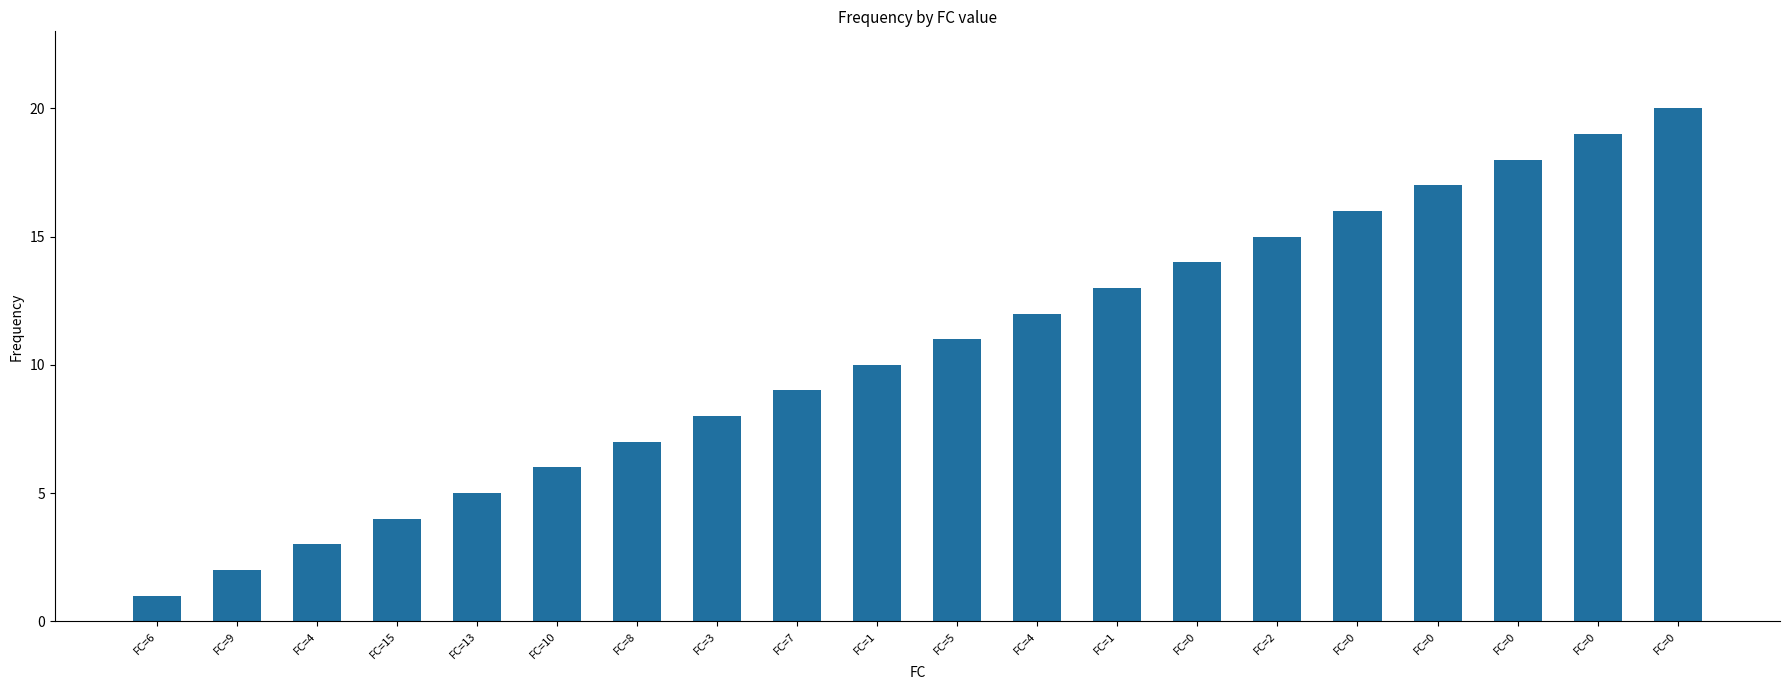

Which label corresponds to the smallest value in the chart?

FC=6